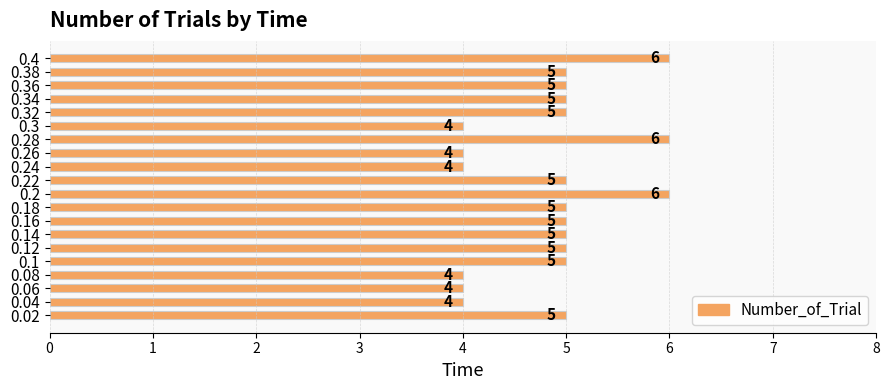

What is the minimum value shown in the chart?

4